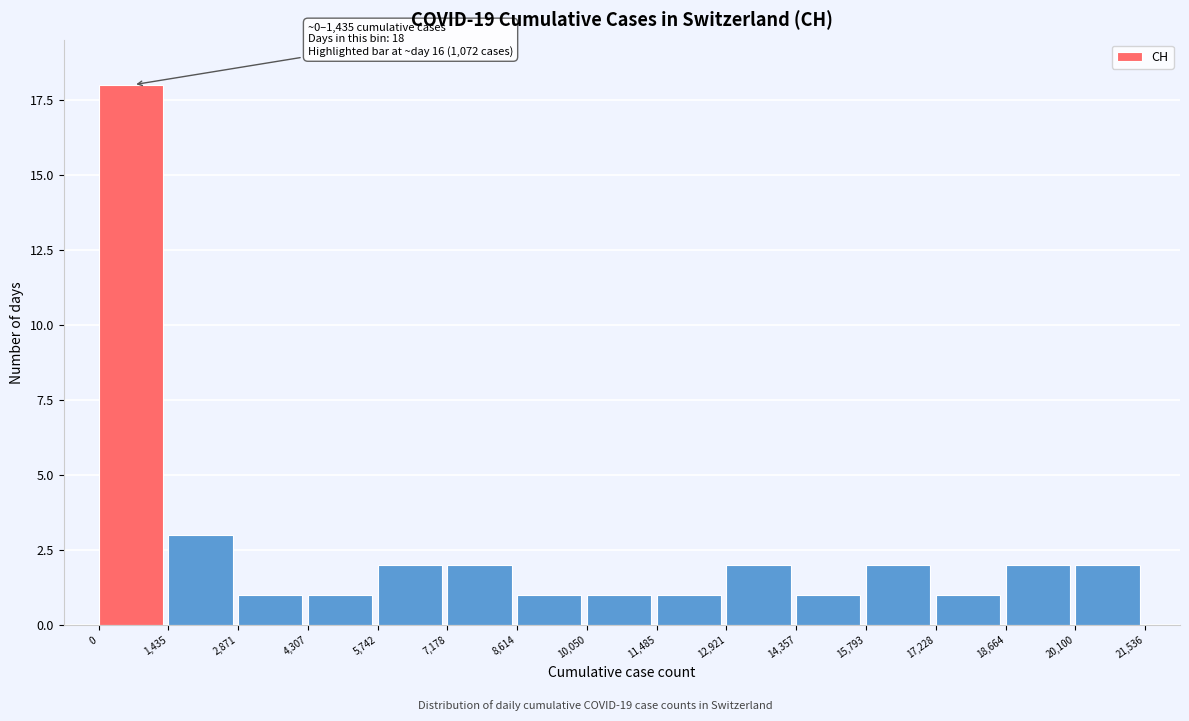

Over which range of the x-axis is the bar tallest?

0 to 1,435